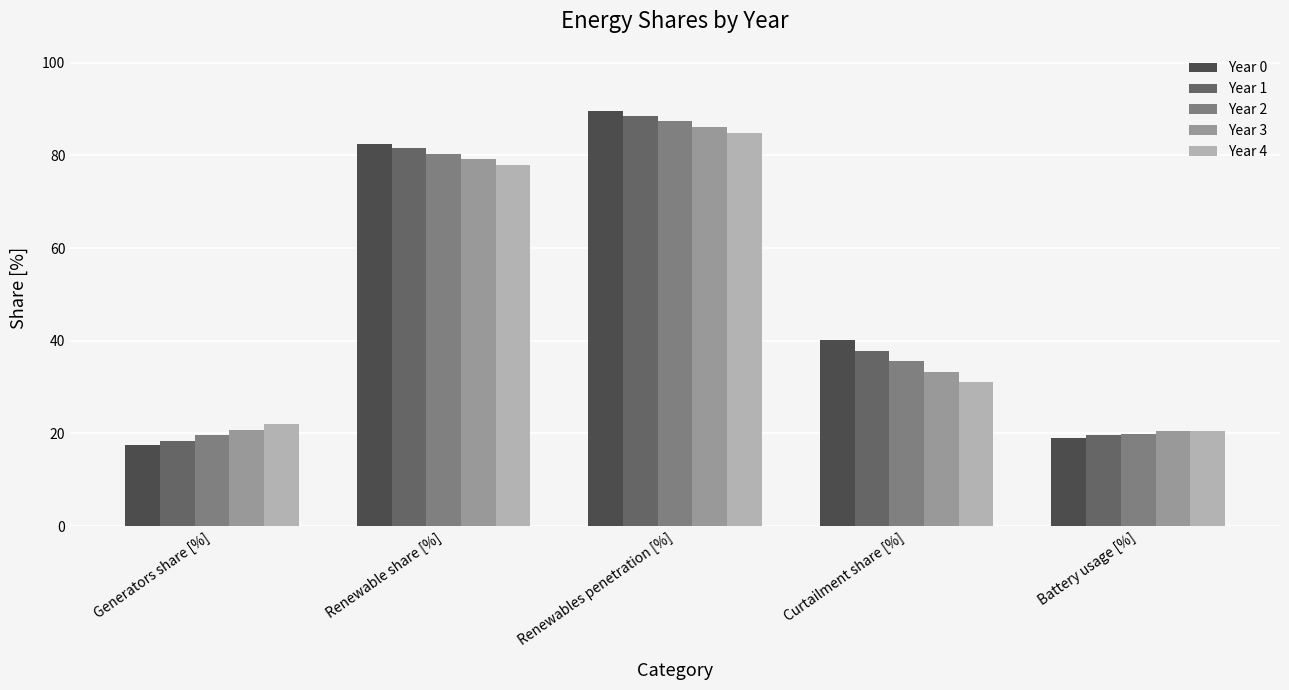

Which series has the widest spread of values?

Year 0